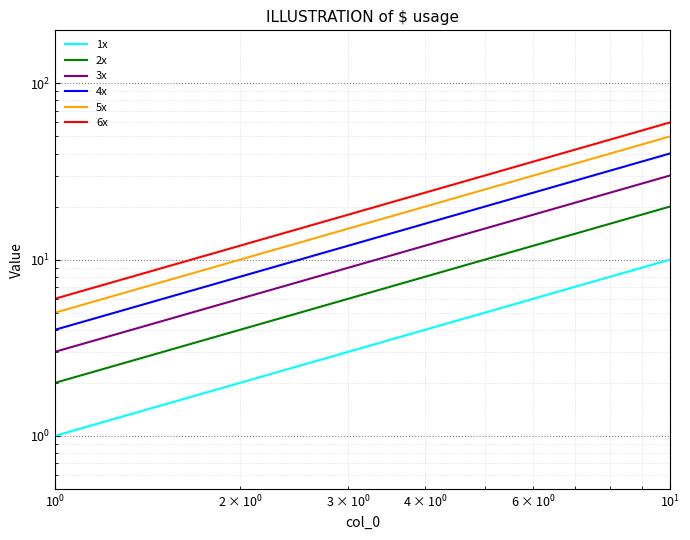

What position from the right is 9?

1